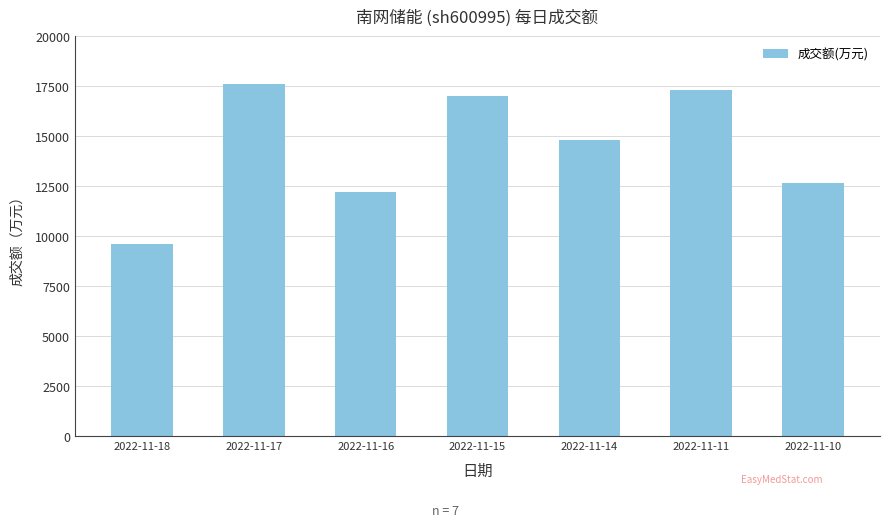

What is the average value?

14456